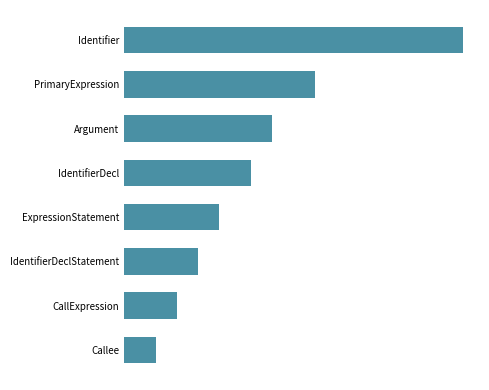

List the labels in order of value, smallest first.

Callee, CallExpression, IdentifierDeclStatement, ExpressionStatement, IdentifierDecl, Argument, PrimaryExpression, Identifier